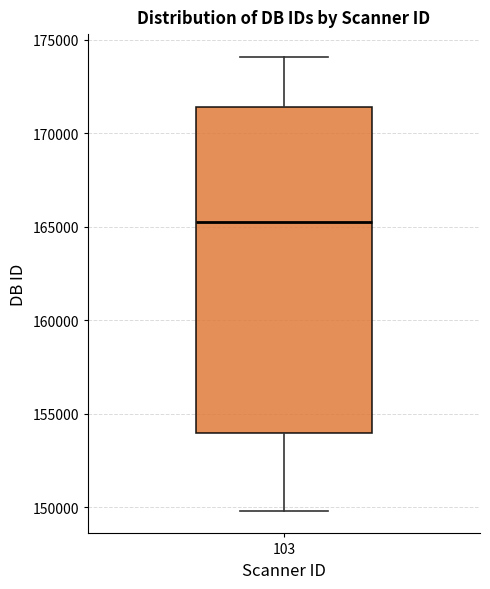

Read this box plot against the y-axis: the position of the median line, the range covered by the box, and the ends of both whiskers. The values are not printed on the chart, so give them approximately, as read against the axis.

median 165000, box 154000 to 171500, whiskers 150000 to 174000